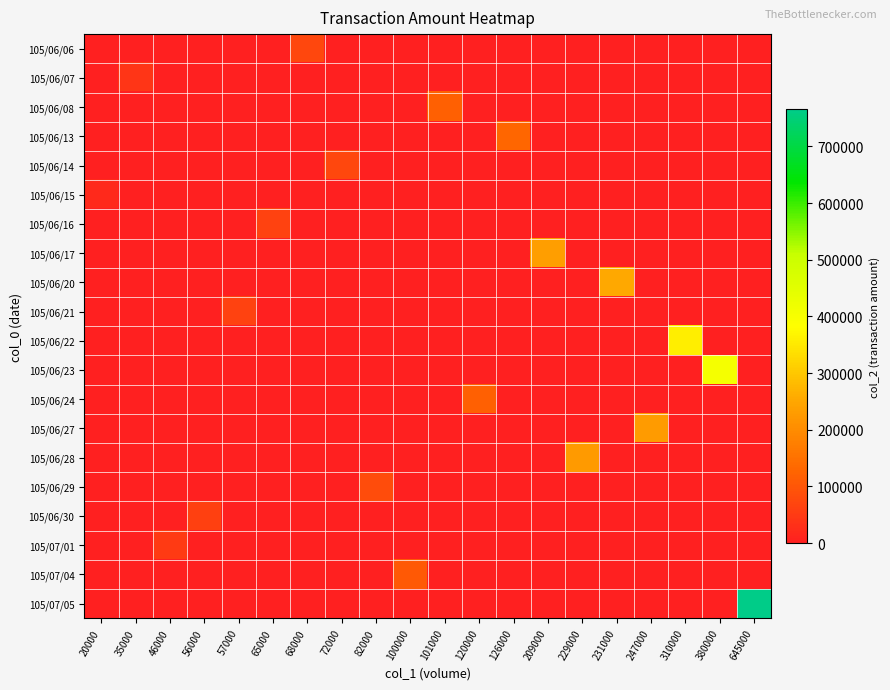

Reading right to left, transcribe all the data shown in this chart.

105/06/06: 645000=0	380000=0	310000=0	247000=0	231000=0	229000=0	209000=0	126000=0	120000=0	101000=0	100000=0	82000=0	72000=0	68000=72760	65000=0	57000=0	56000=0	46000=0	35000=0	20000=0
105/06/07: 645000=0	380000=0	310000=0	247000=0	231000=0	229000=0	209000=0	126000=0	120000=0	101000=0	100000=0	82000=0	72000=0	68000=0	65000=0	57000=0	56000=0	46000=0	35000=39600	20000=0
105/06/08: 645000=0	380000=0	310000=0	247000=0	231000=0	229000=0	209000=0	126000=0	120000=0	101000=118400	100000=0	82000=0	72000=0	68000=0	65000=0	57000=0	56000=0	46000=0	35000=0	20000=0
105/06/13: 645000=0	380000=0	310000=0	247000=0	231000=0	229000=0	209000=0	126000=129580	120000=0	101000=0	100000=0	82000=0	72000=0	68000=0	65000=0	57000=0	56000=0	46000=0	35000=0	20000=0
105/06/14: 645000=0	380000=0	310000=0	247000=0	231000=0	229000=0	209000=0	126000=0	120000=0	101000=0	100000=0	82000=0	72000=73920	68000=0	65000=0	57000=0	56000=0	46000=0	35000=0	20000=0
105/06/15: 645000=0	380000=0	310000=0	247000=0	231000=0	229000=0	209000=0	126000=0	120000=0	101000=0	100000=0	82000=0	72000=0	68000=0	65000=0	57000=0	56000=0	46000=0	35000=0	20000=20900
105/06/16: 645000=0	380000=0	310000=0	247000=0	231000=0	229000=0	209000=0	126000=0	120000=0	101000=0	100000=0	82000=0	72000=0	68000=0	65000=63800	57000=0	56000=0	46000=0	35000=0	20000=0
105/06/17: 645000=0	380000=0	310000=0	247000=0	231000=0	229000=0	209000=233460	126000=0	120000=0	101000=0	100000=0	82000=0	72000=0	68000=0	65000=0	57000=0	56000=0	46000=0	35000=0	20000=0
105/06/20: 645000=0	380000=0	310000=0	247000=0	231000=252190	229000=0	209000=0	126000=0	120000=0	101000=0	100000=0	82000=0	72000=0	68000=0	65000=0	57000=0	56000=0	46000=0	35000=0	20000=0
105/06/21: 645000=0	380000=0	310000=0	247000=0	231000=0	229000=0	209000=0	126000=0	120000=0	101000=0	100000=0	82000=0	72000=0	68000=0	65000=0	57000=64040	56000=0	46000=0	35000=0	20000=0
105/06/22: 645000=0	380000=0	310000=356680	247000=0	231000=0	229000=0	209000=0	126000=0	120000=0	101000=0	100000=0	82000=0	72000=0	68000=0	65000=0	57000=0	56000=0	46000=0	35000=0	20000=0
105/06/23: 645000=0	380000=404840	310000=0	247000=0	231000=0	229000=0	209000=0	126000=0	120000=0	101000=0	100000=0	82000=0	72000=0	68000=0	65000=0	57000=0	56000=0	46000=0	35000=0	20000=0
105/06/24: 645000=0	380000=0	310000=0	247000=0	231000=0	229000=0	209000=0	126000=0	120000=118600	101000=0	100000=0	82000=0	72000=0	68000=0	65000=0	57000=0	56000=0	46000=0	35000=0	20000=0
105/06/27: 645000=0	380000=0	310000=0	247000=229710	231000=0	229000=0	209000=0	126000=0	120000=0	101000=0	100000=0	82000=0	72000=0	68000=0	65000=0	57000=0	56000=0	46000=0	35000=0	20000=0
105/06/28: 645000=0	380000=0	310000=0	247000=0	231000=0	229000=224900	209000=0	126000=0	120000=0	101000=0	100000=0	82000=0	72000=0	68000=0	65000=0	57000=0	56000=0	46000=0	35000=0	20000=0
105/06/29: 645000=0	380000=0	310000=0	247000=0	231000=0	229000=0	209000=0	126000=0	120000=0	101000=0	100000=0	82000=83640	72000=0	68000=0	65000=0	57000=0	56000=0	46000=0	35000=0	20000=0
105/06/30: 645000=0	380000=0	310000=0	247000=0	231000=0	229000=0	209000=0	126000=0	120000=0	101000=0	100000=0	82000=0	72000=0	68000=0	65000=0	57000=0	56000=61240	46000=0	35000=0	20000=0
105/07/01: 645000=0	380000=0	310000=0	247000=0	231000=0	229000=0	209000=0	126000=0	120000=0	101000=0	100000=0	82000=0	72000=0	68000=0	65000=0	57000=0	56000=0	46000=50600	35000=0	20000=0
105/07/04: 645000=0	380000=0	310000=0	247000=0	231000=0	229000=0	209000=0	126000=0	120000=0	101000=0	100000=106000	82000=0	72000=0	68000=0	65000=0	57000=0	56000=0	46000=0	35000=0	20000=0
105/07/05: 645000=765660	380000=0	310000=0	247000=0	231000=0	229000=0	209000=0	126000=0	120000=0	101000=0	100000=0	82000=0	72000=0	68000=0	65000=0	57000=0	56000=0	46000=0	35000=0	20000=0